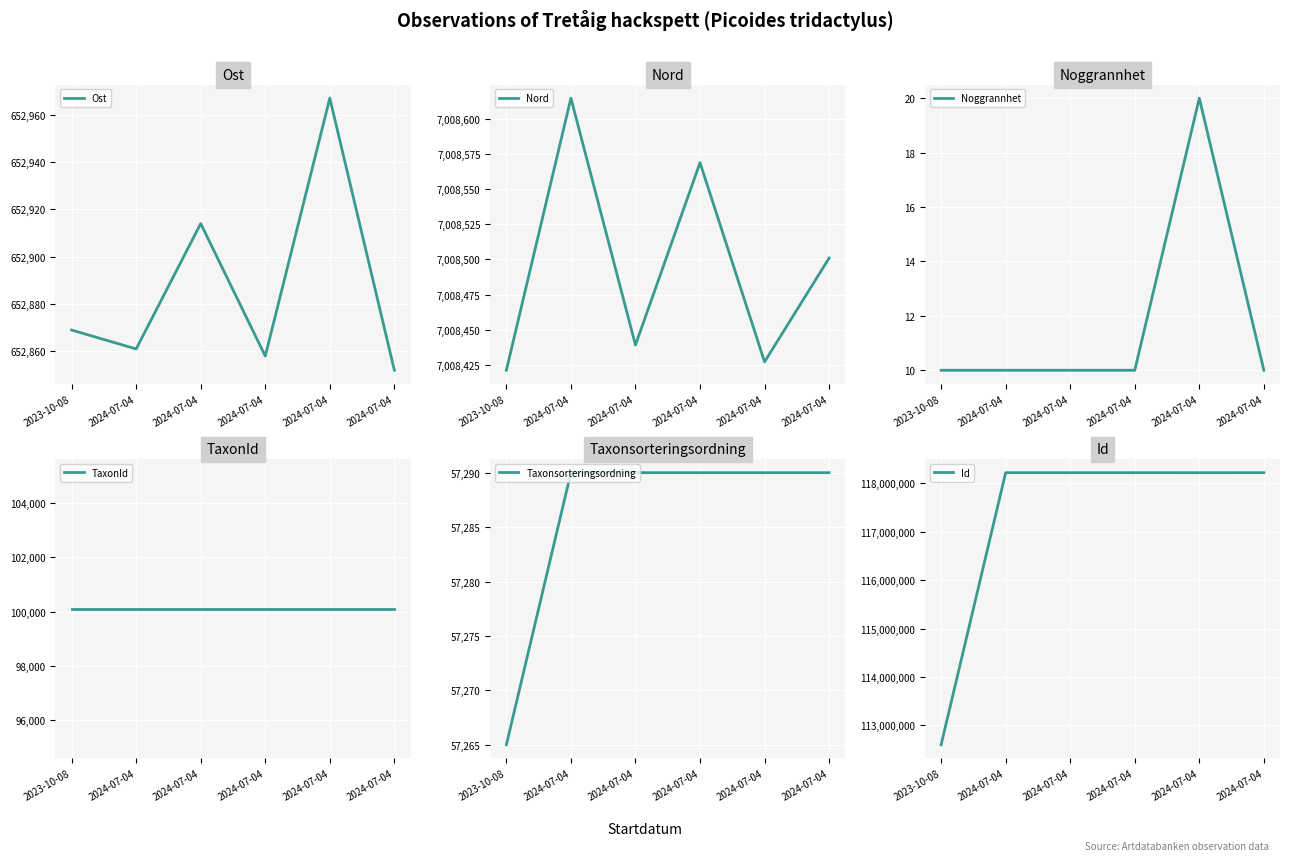

What is the greatest value displayed?

118216270